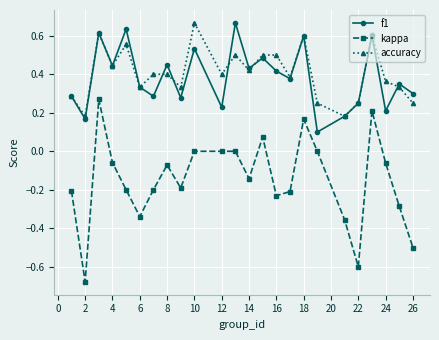

What are all the series names shown in the legend?

f1, kappa, accuracy